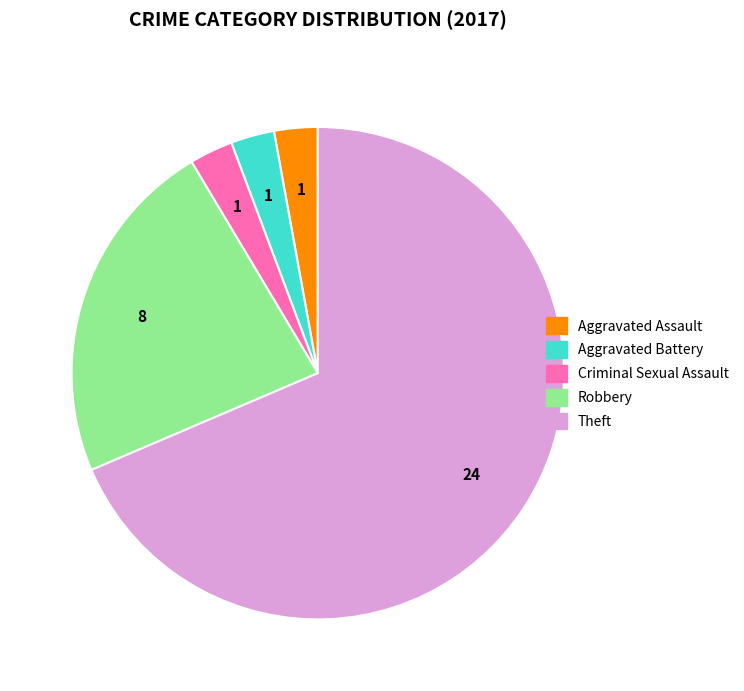

Combined, do Criminal Sexual Assault and Aggravated Battery account for over 50%?

No